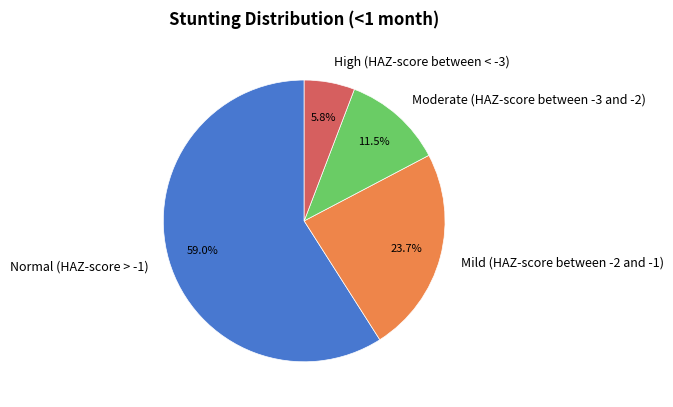

Which category has the biggest portion of the pie?

Normal (HAZ-score > -1)